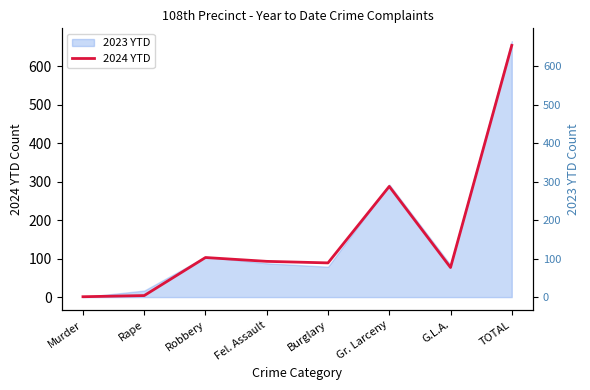

How many interior local peaks (higher than both neighbors) does the data have?

2